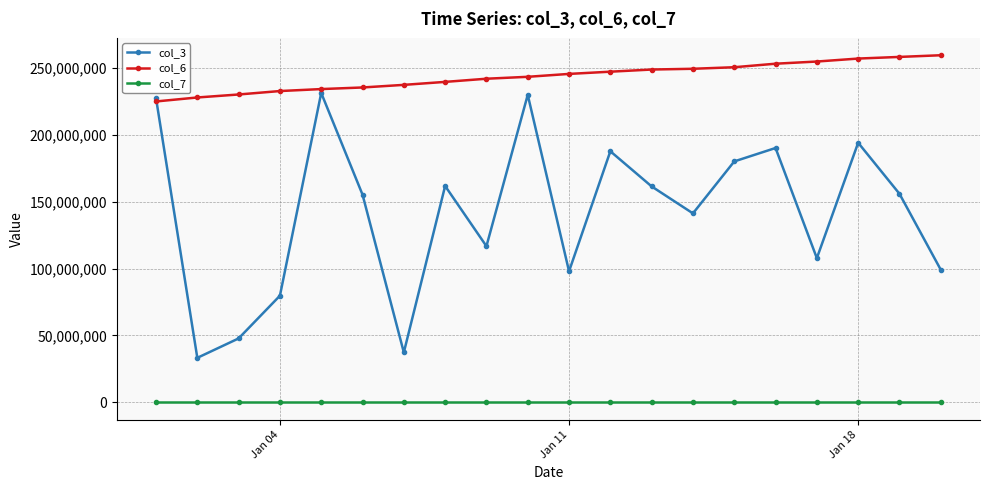

Which series has the largest total across all categories?

col_6